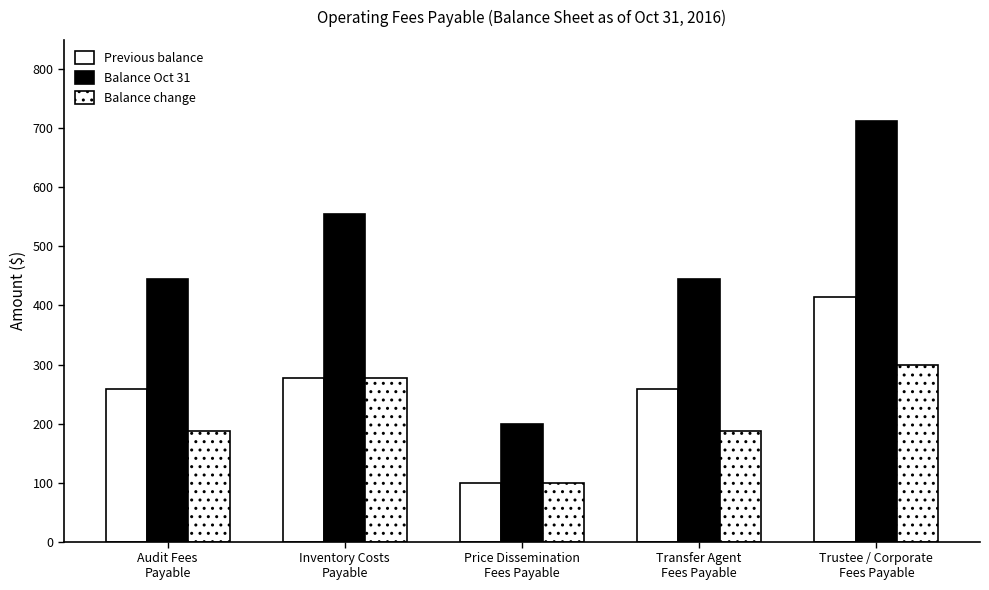

What is the value of the Previous balance bar at the 4th from the left?

258.7